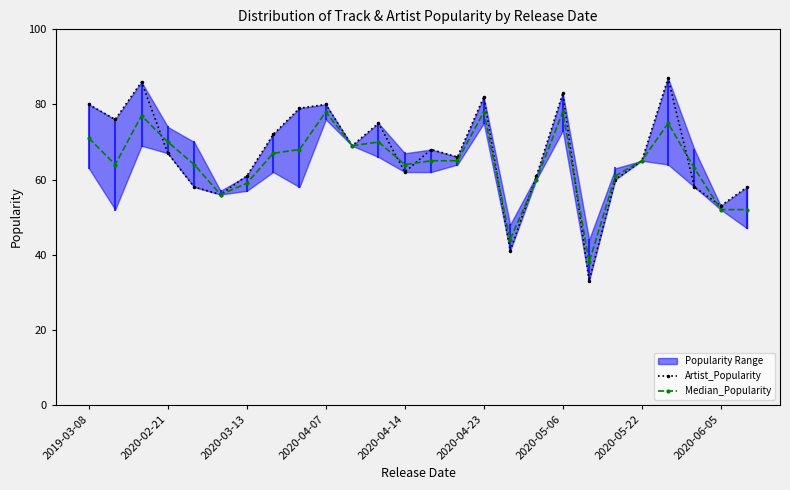

True or false: Median_Popularity has more than 0 points higher than both neighbors.

True